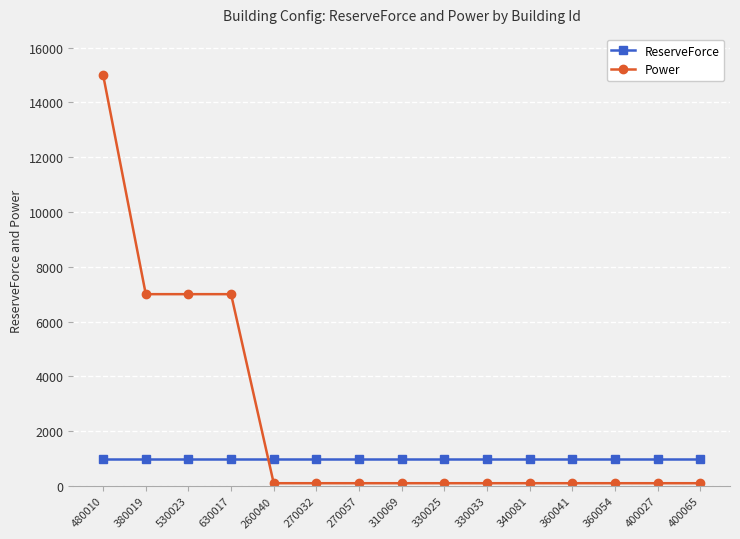

Reading left to right, list all the values displayed in this chart.

ReserveForce: 1000	1000	1000	1000	1000	1000	1000	1000	1000	1000	1000	1000	1000	1000	1000
Power: 15000	7000	7000	7000	100	100	100	100	100	100	100	100	100	100	100